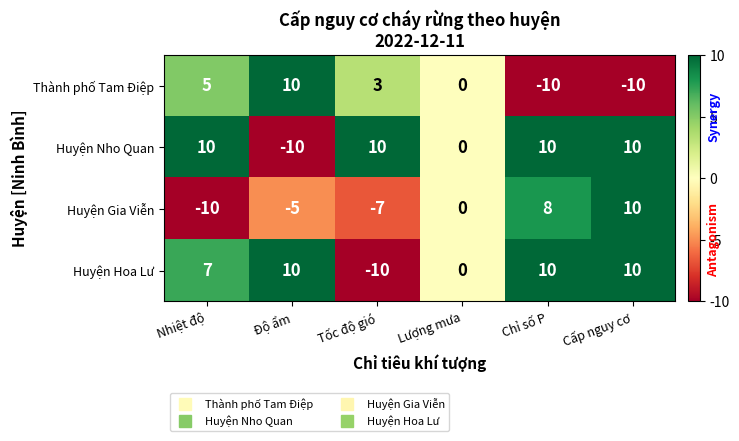

What is the total value across all series at Nhiệt độ?

12